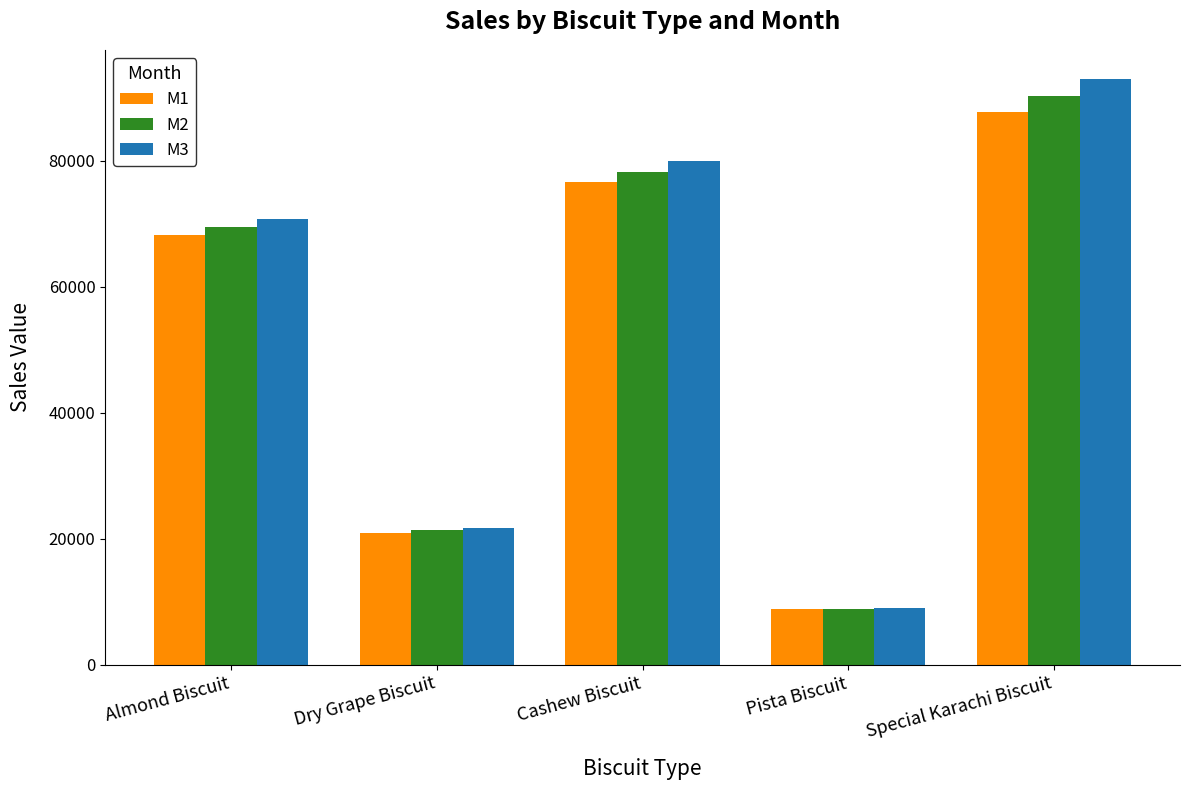

What is the minimum value for M3?

8964.4